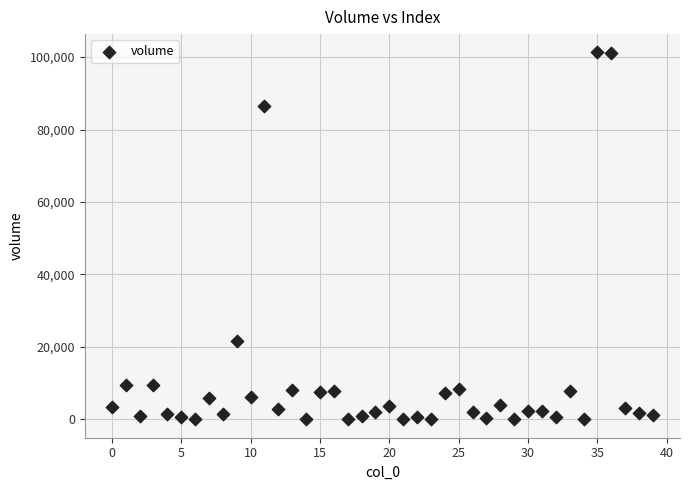

What Y value in the scatter plot is closest to 50634?

21754.9